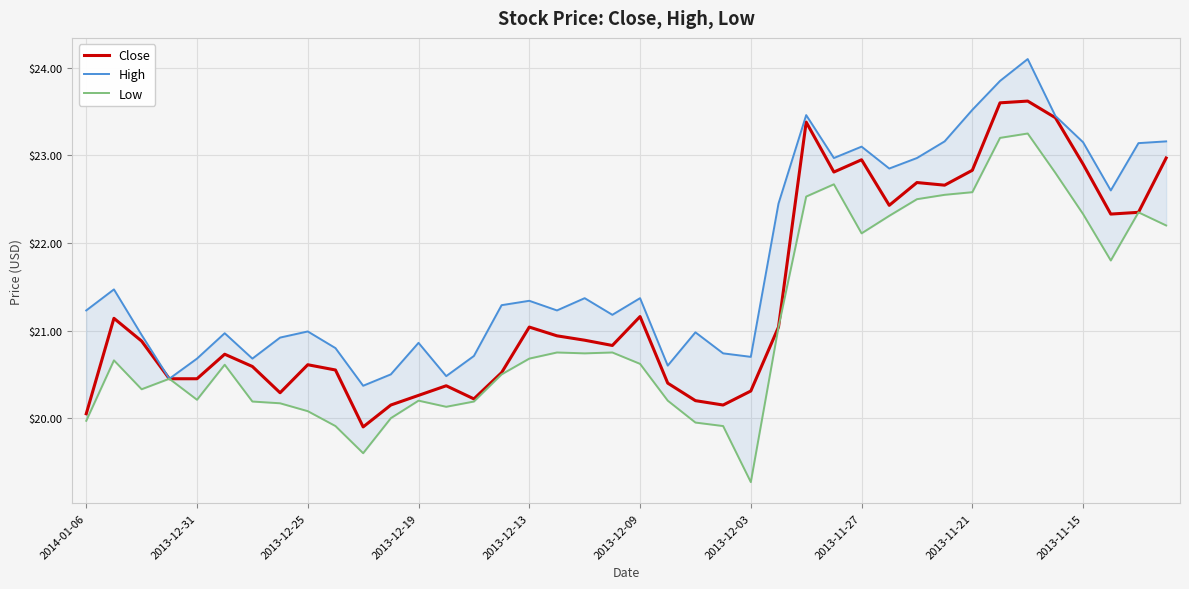

In Close, how many points are lower than both neighbors (excluding endpoints)?

9